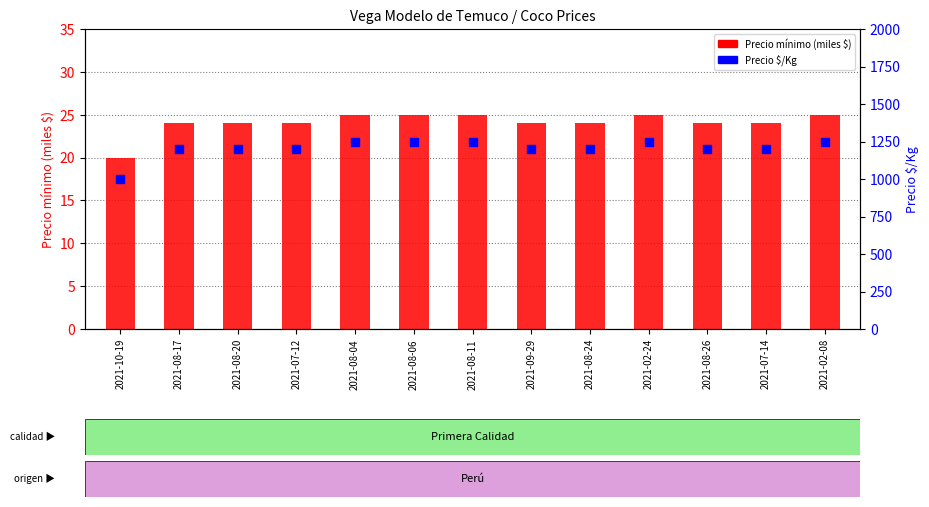

Which series reaches the maximum Y coordinate?

Precio $/Kg